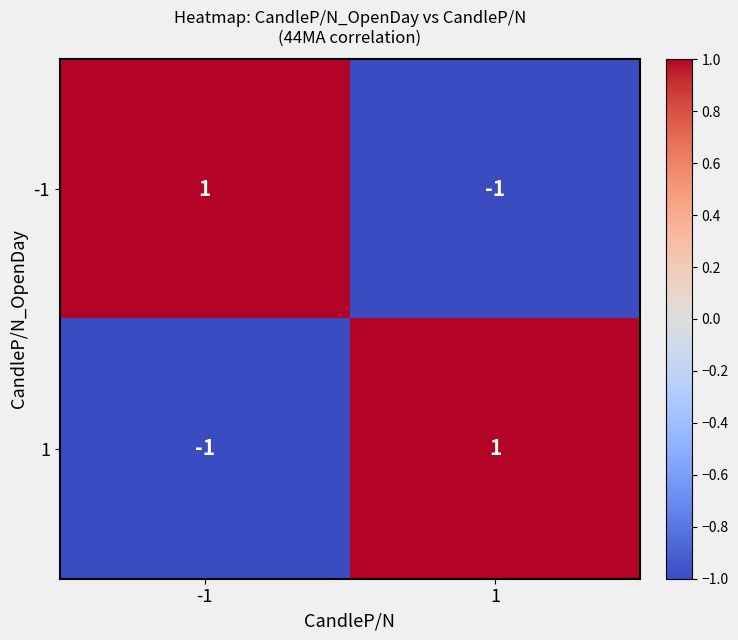

Reading right to left, extract all data points from this chart.

-1: 1=-1	-1=1
1: 1=1	-1=-1